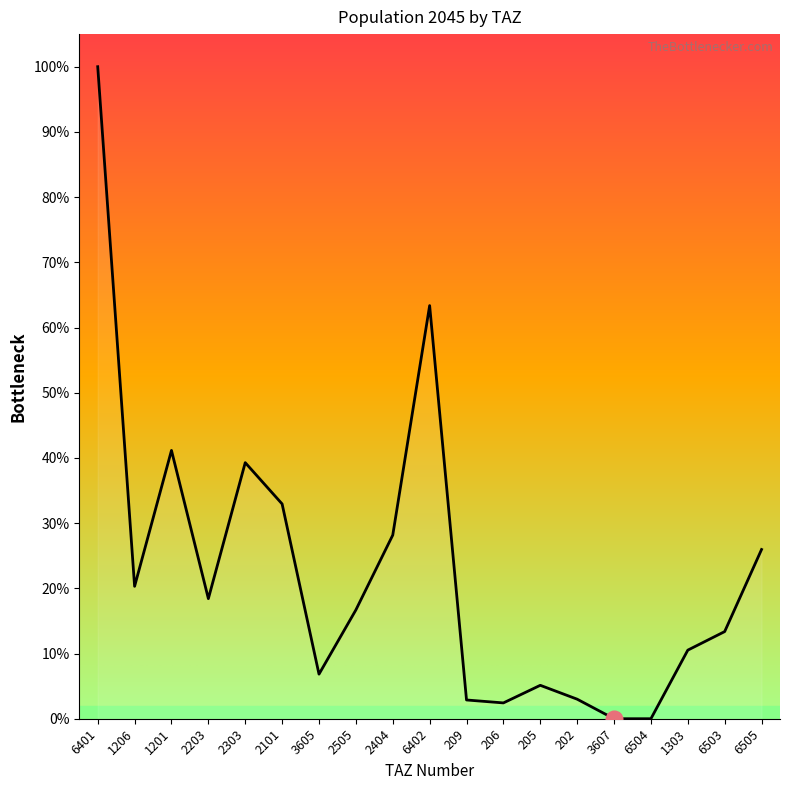

List the labels in order of value, largest first.

6401, 6402, 1201, 2303, 2101, 2404, 6505, 1206, 2203, 2505, 6503, 1303, 3605, 205, 202, 209, 206, 3607, 6504